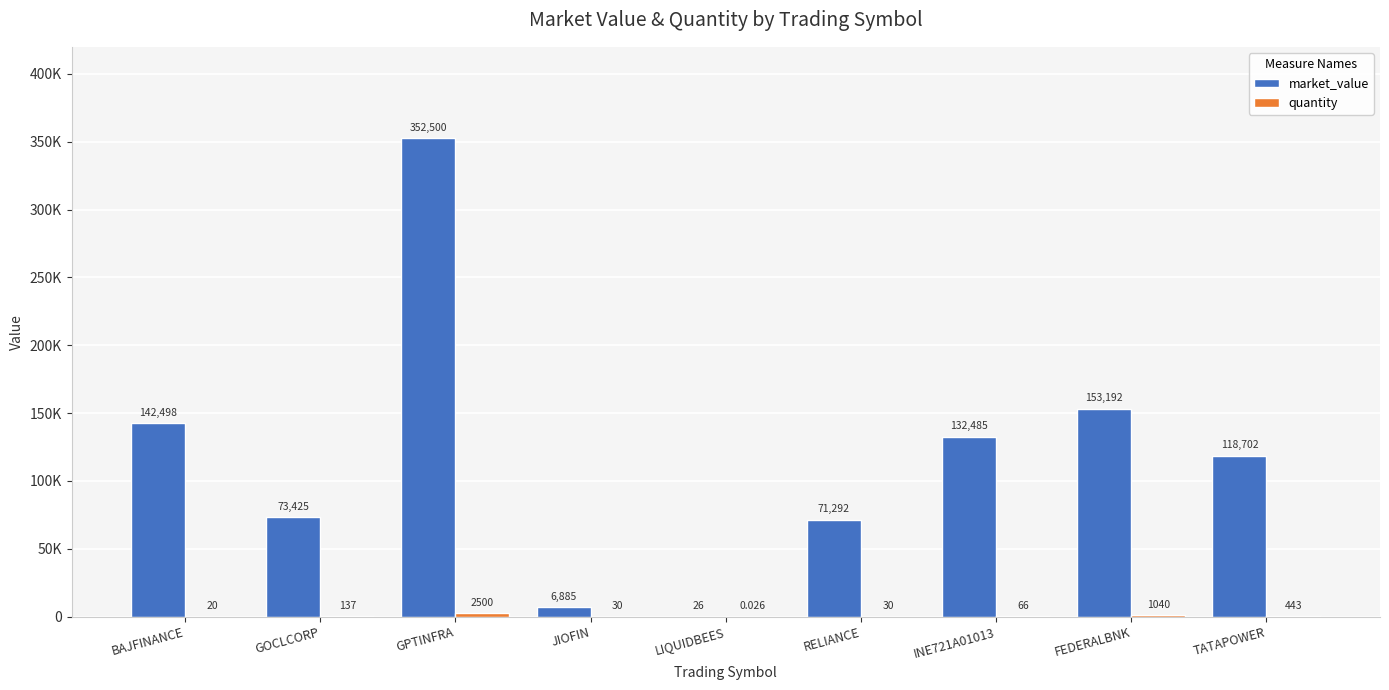

Rank the series at JIOFIN from highest to lowest value.

market_value, quantity